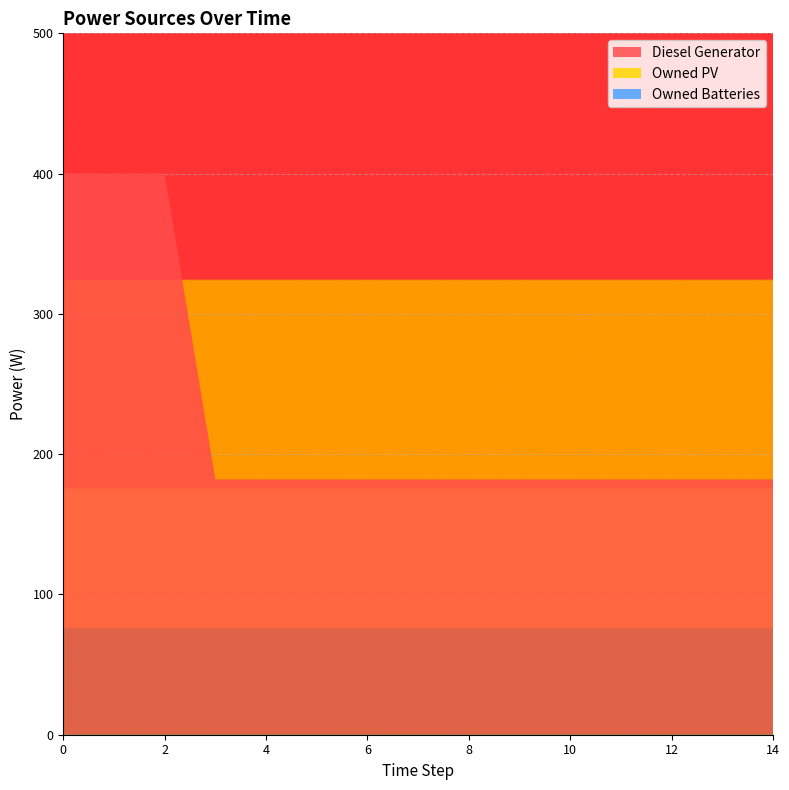

Reading left to right, transcribe all the data shown in this chart.

Diesel Generator: 400	400	400	182	182	182	182	182	182	182	182	182	182	182	182
Owned PV: 0	0	0	0	0	0	0	0	0	0	0	0	0	0	0
Owned Batteries: 0	0	0	0	0	0	0	0	0	0	0	0	0	0	0